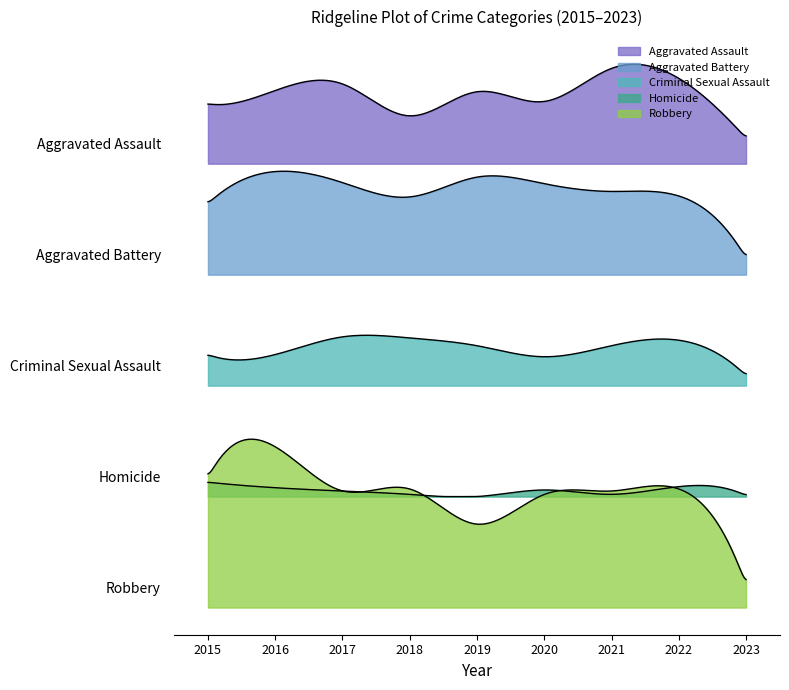

What is the total value across all series at 2016?

340